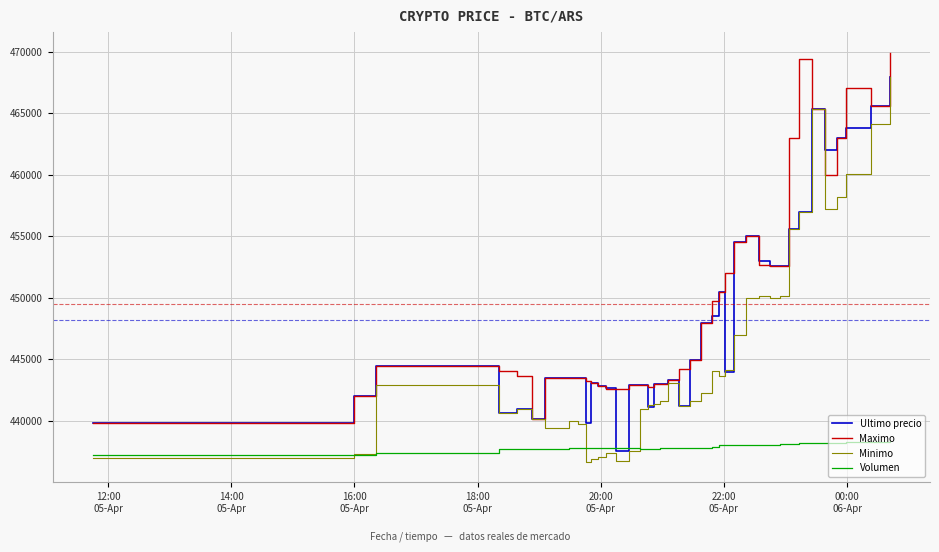

True or false: Volumen and Maximo intersect in this chart.

False